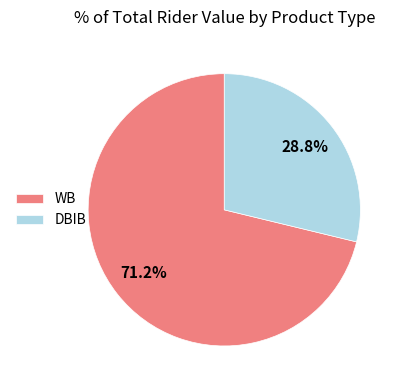

Which category has the smallest portion of the pie?

DBIB